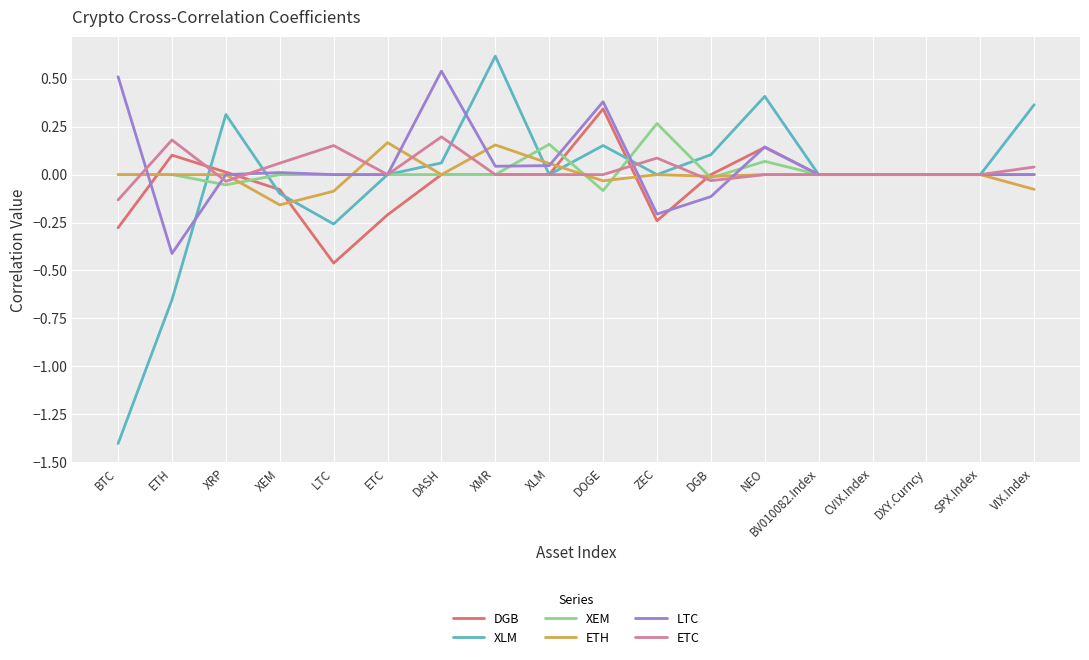

Which series has the largest total across all categories?

LTC